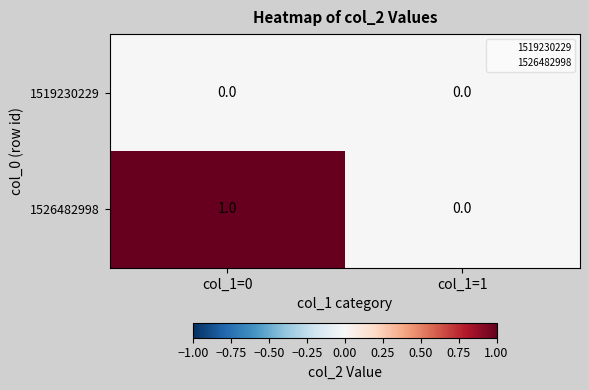

How many distinct data groups are displayed?

2